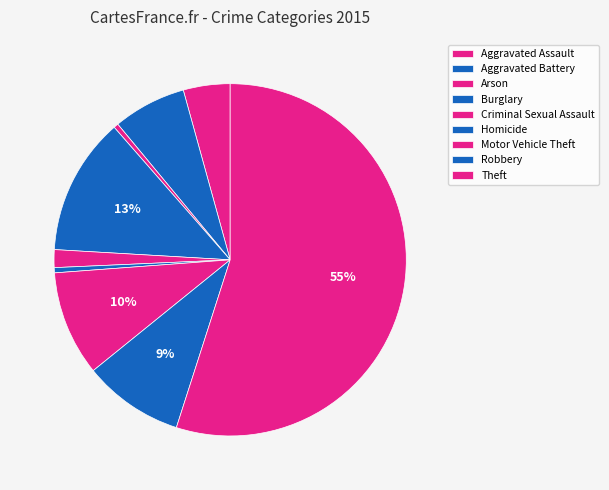

To the nearest percent, what is the difference between the largest and smallest slice percentages?

55%